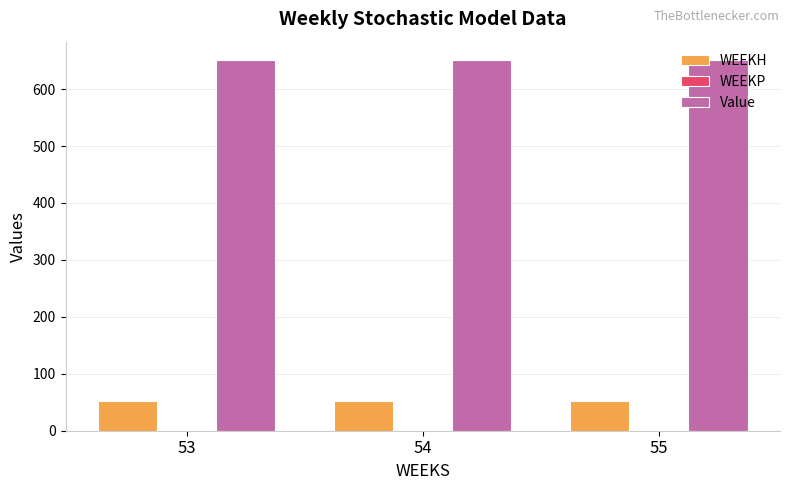

What is the spread (max minus min) of values at 54?

597.8